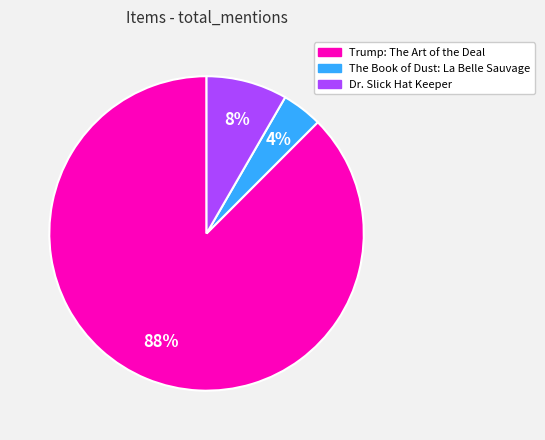

Count the number of slices in the pie.

3